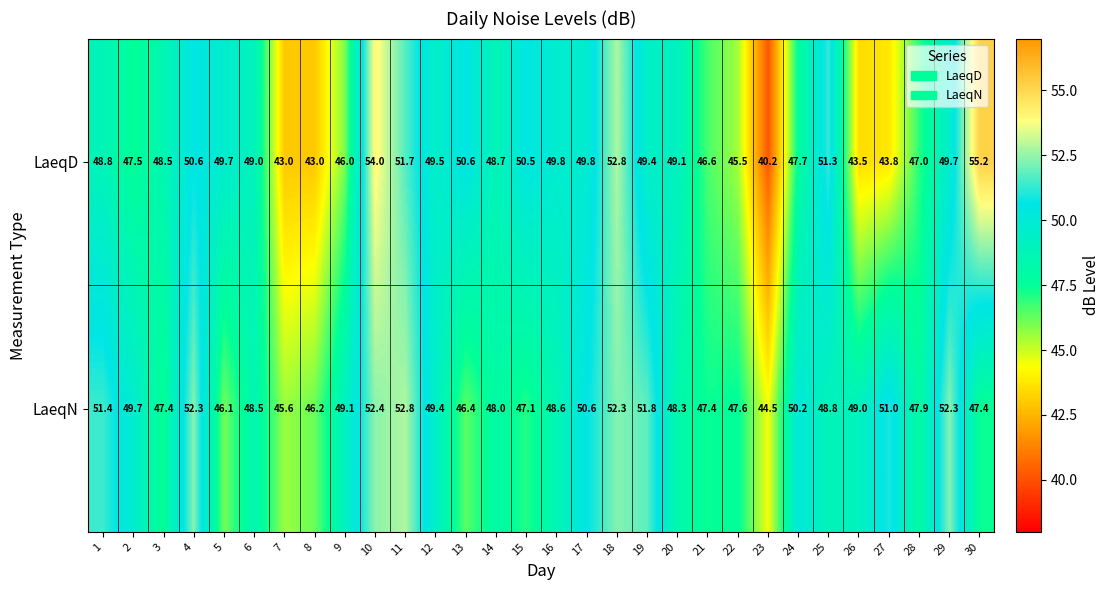

What is the difference between the maximum and minimum values in the LaeqD series?

15.0